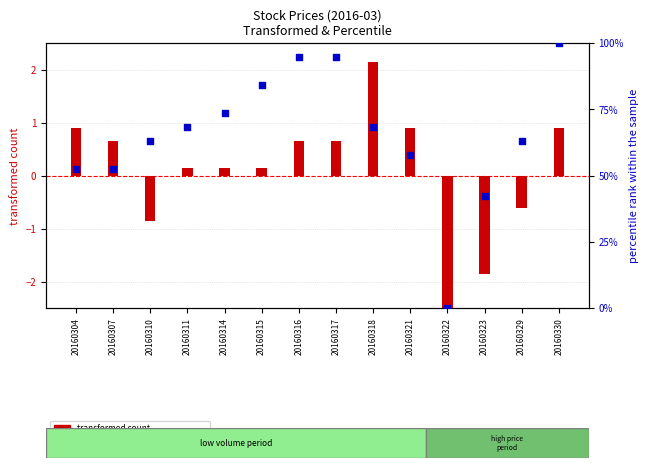

Which series reaches the maximum Y coordinate?

percentile rank within the sample